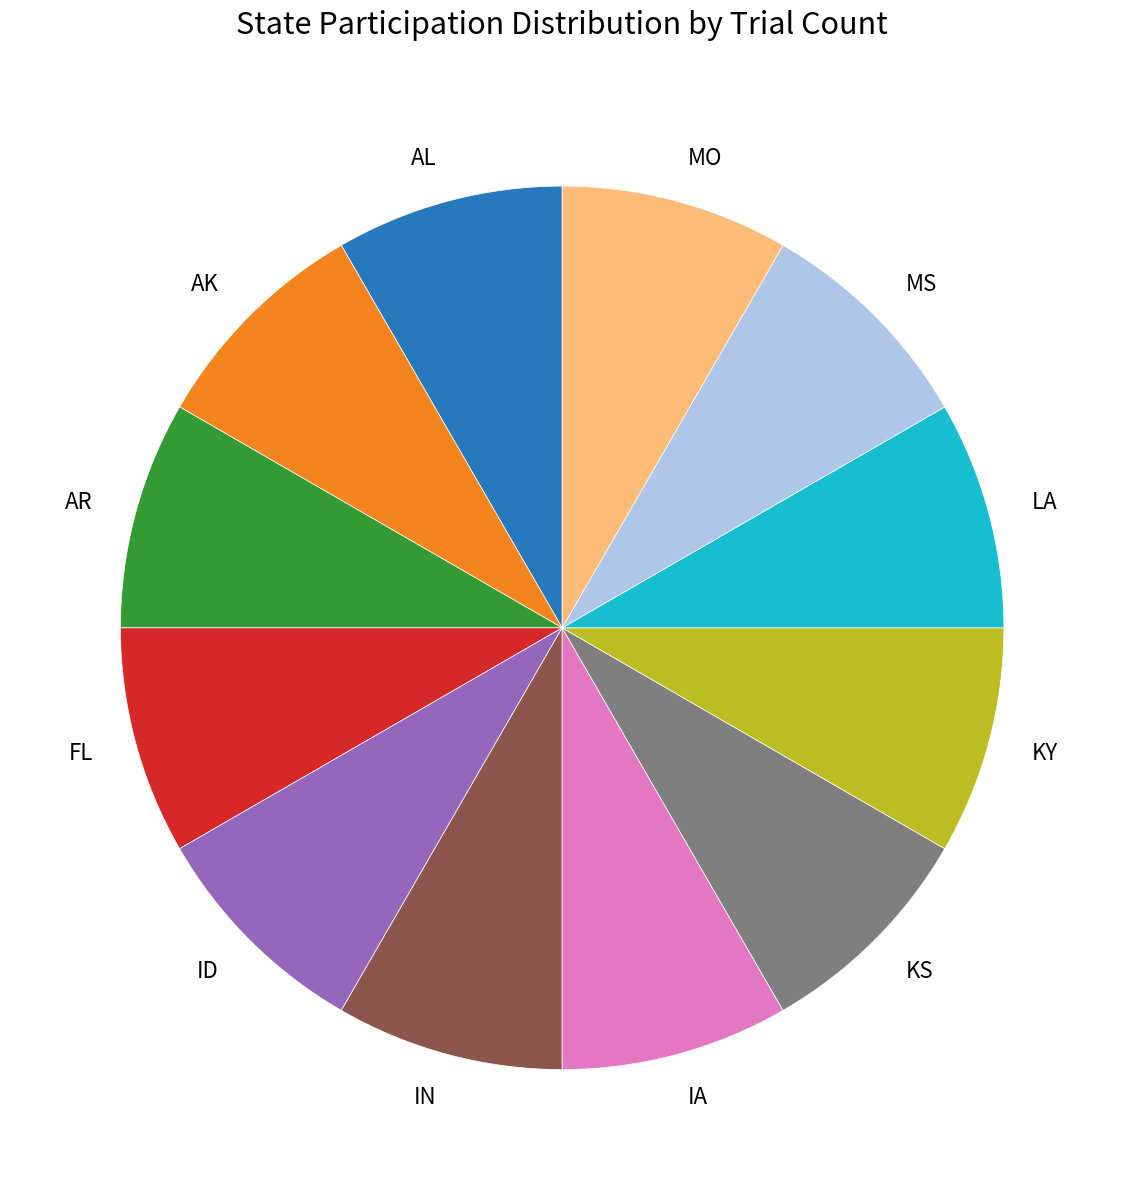

True or false: MS accounts for 1% of the total.

False